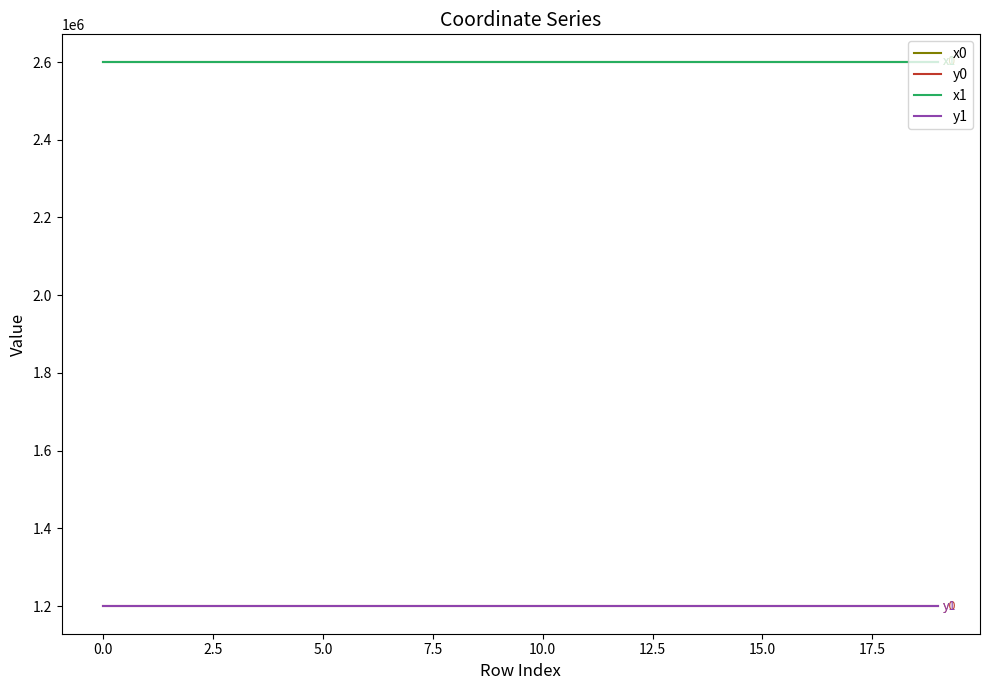

True or false: x0 and y1 intersect in this chart.

False